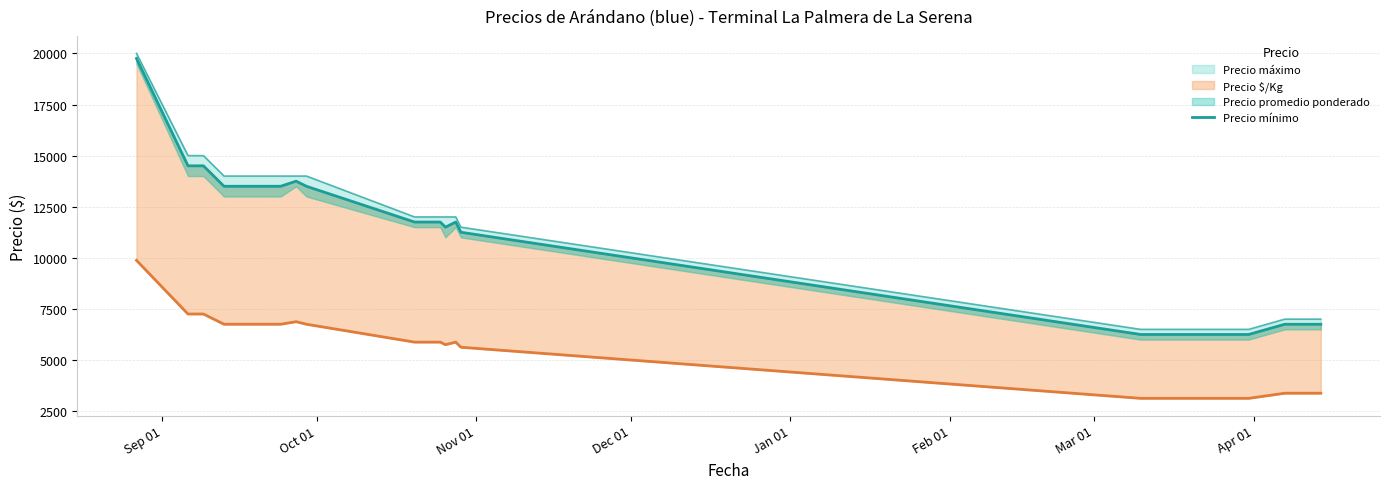

True or false: the data has more than 1 interior local peaks.

True